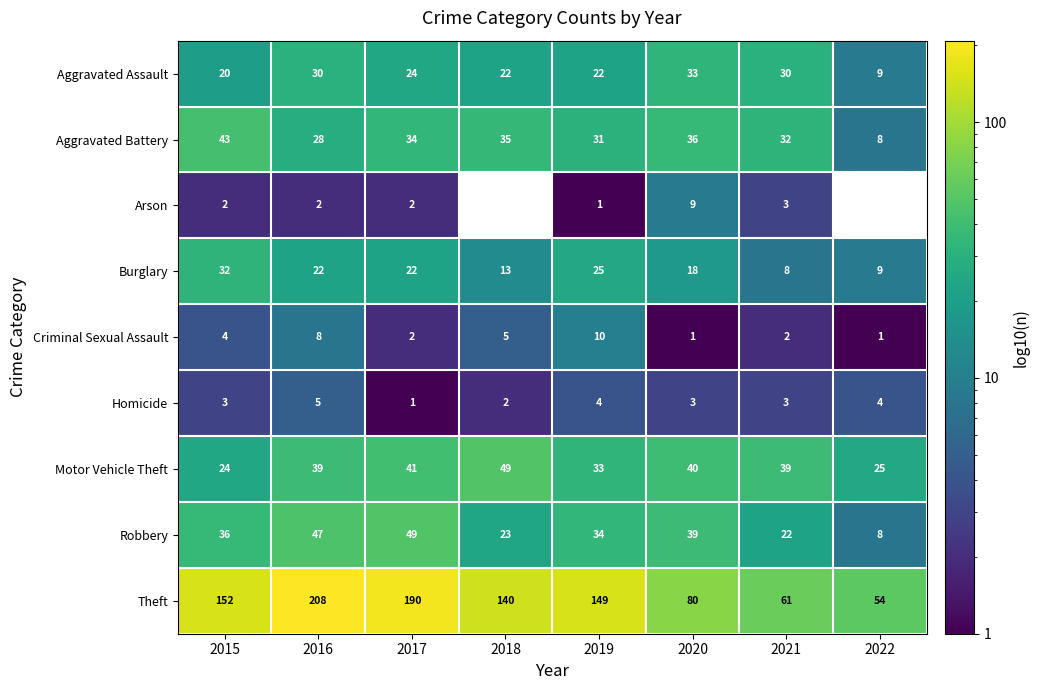

The value of Arson at 2016 is 4. True or false?

False